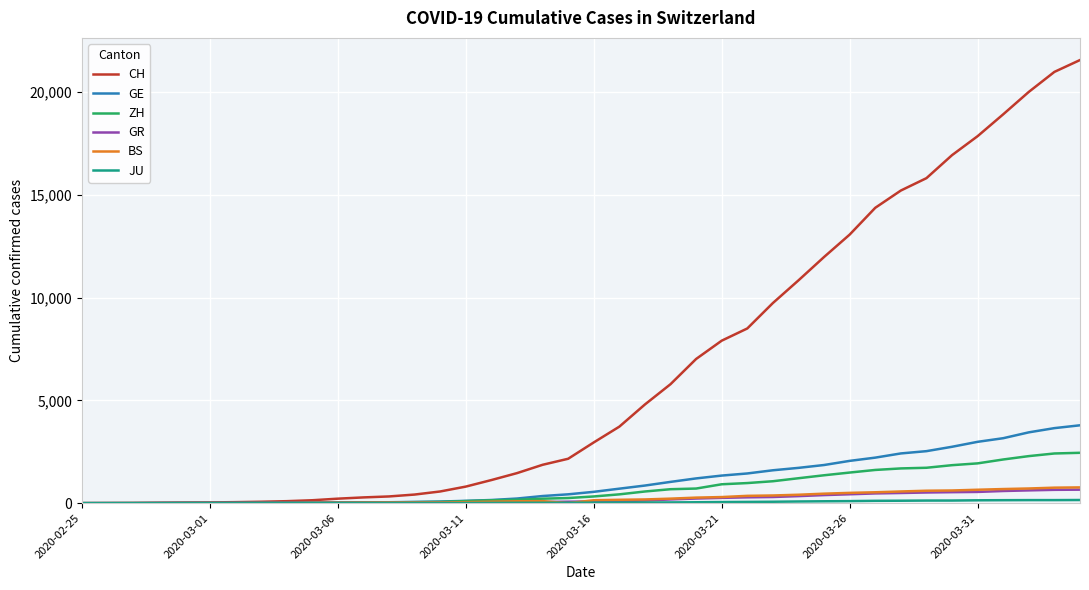

Which series has the largest range (max minus min)?

CH